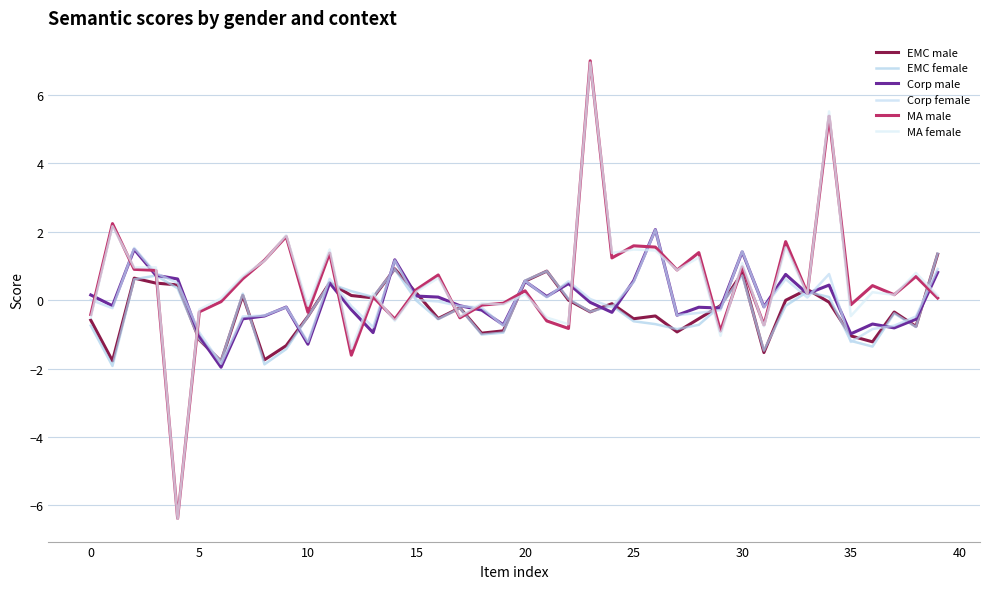

How many lines are shown in the chart?

6